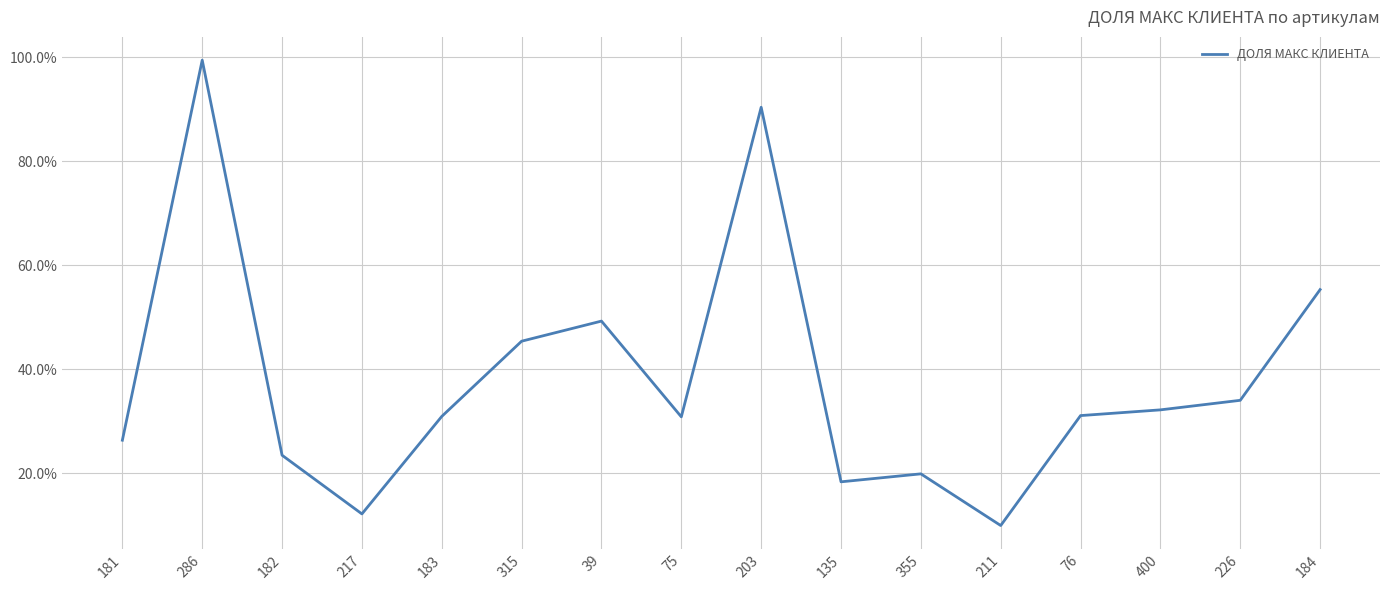

Reading left to right, what are all the values shown in this chart?

181=0.3	286=1.0	182=0.2	217=0.1	183=0.3	315=0.5	39=0.5	75=0.3	203=0.9	135=0.2	355=0.2	211=0.1	76=0.3	400=0.3	226=0.3	184=0.6